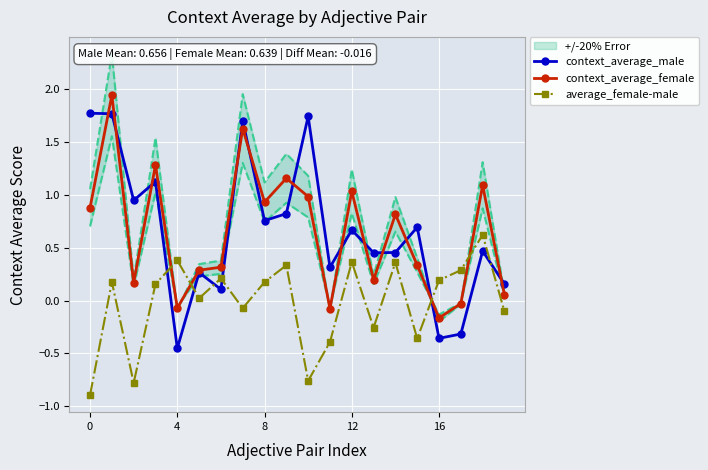

How many data points in average_female-male are above 0?

12